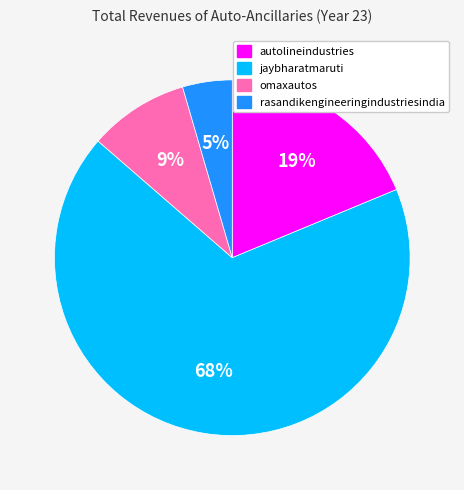

Which slice is the largest?

jaybharatmaruti